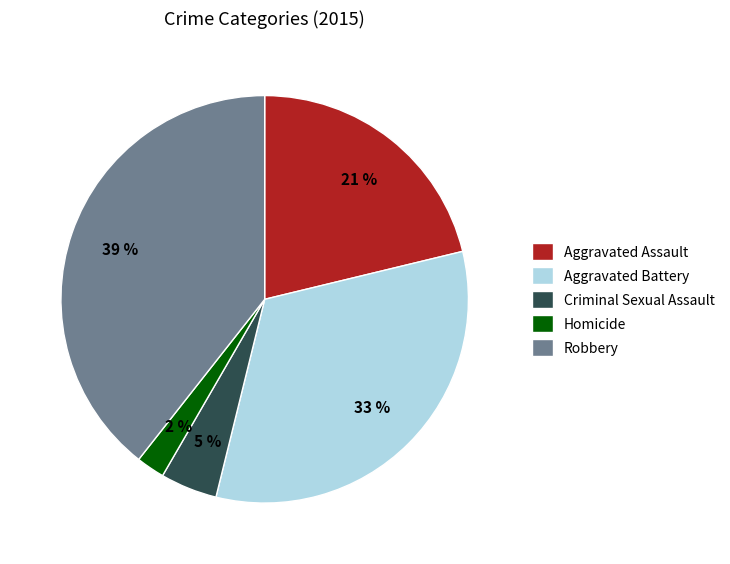

Count the number of slices in the pie.

5